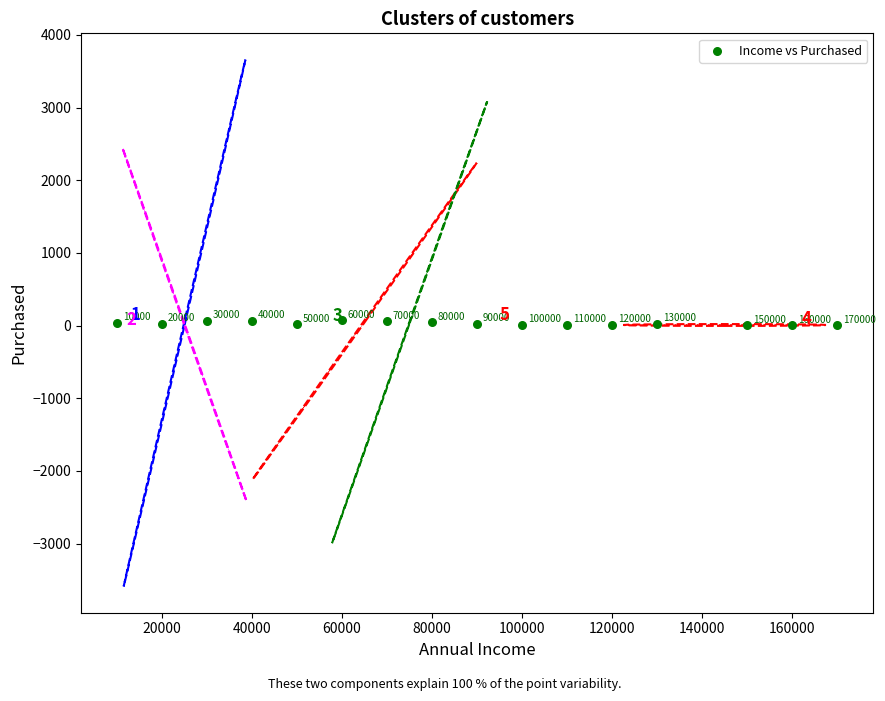

What Y value in the scatter plot is closest to 36?

38